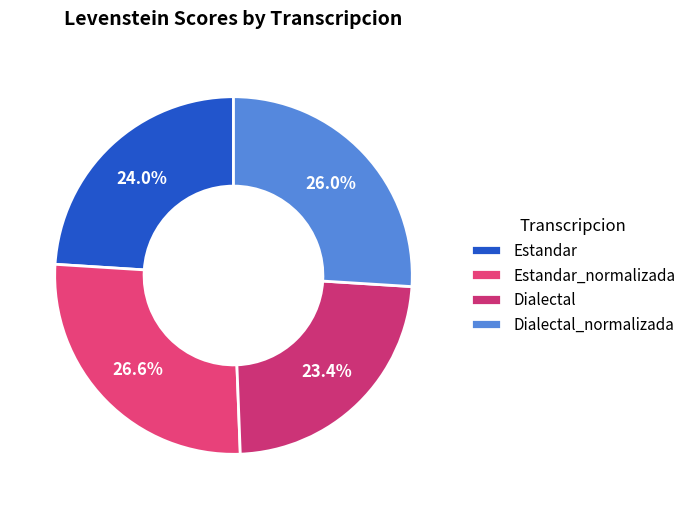

What is the total percentage of Dialectal and Estandar?

47.4%